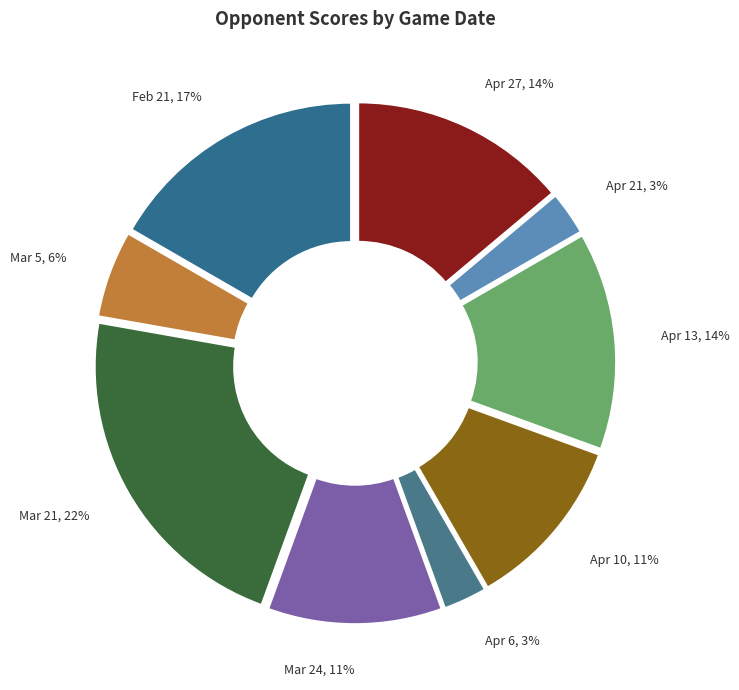

To the nearest percent, what percentage of the pie is Apr 21?

3%